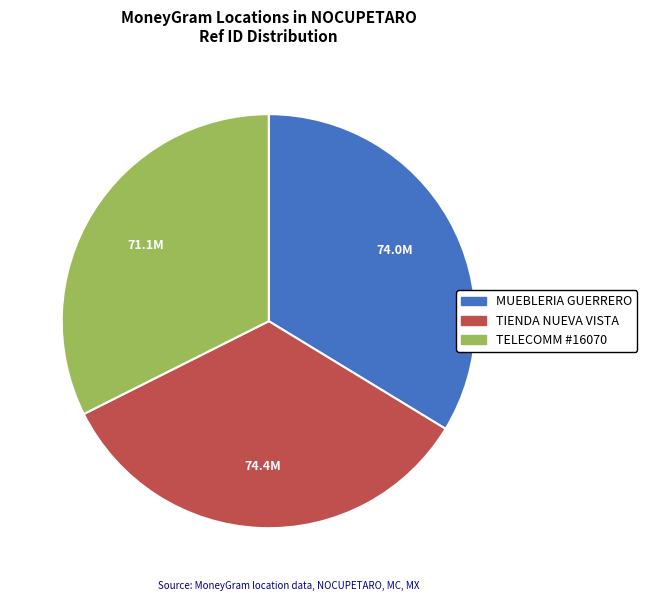

Does any single category account for the majority?

No